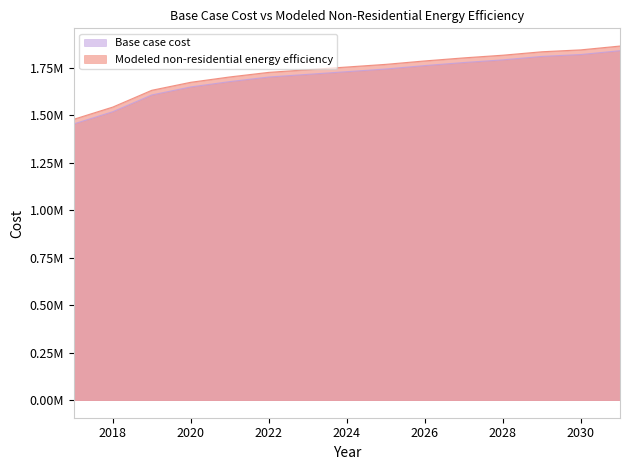

At how many categories does at least one series exceed 1653736?

12